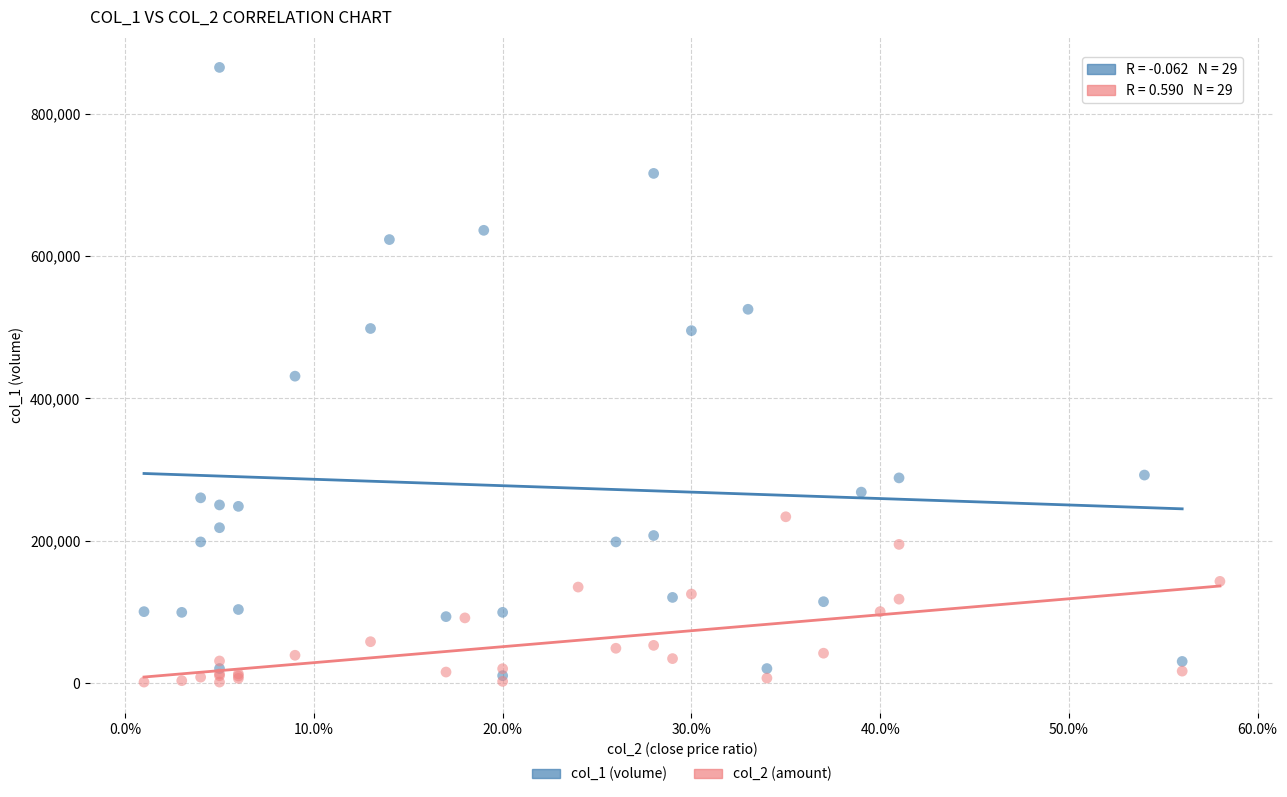

Which series has the largest Y range (max minus min)?

col_1 (volume)